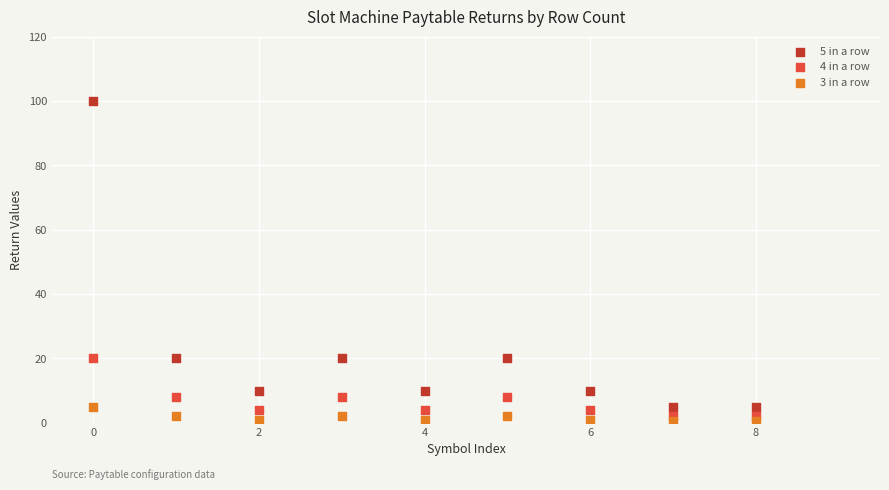

Which series has the largest Y range (max minus min)?

5 in a row